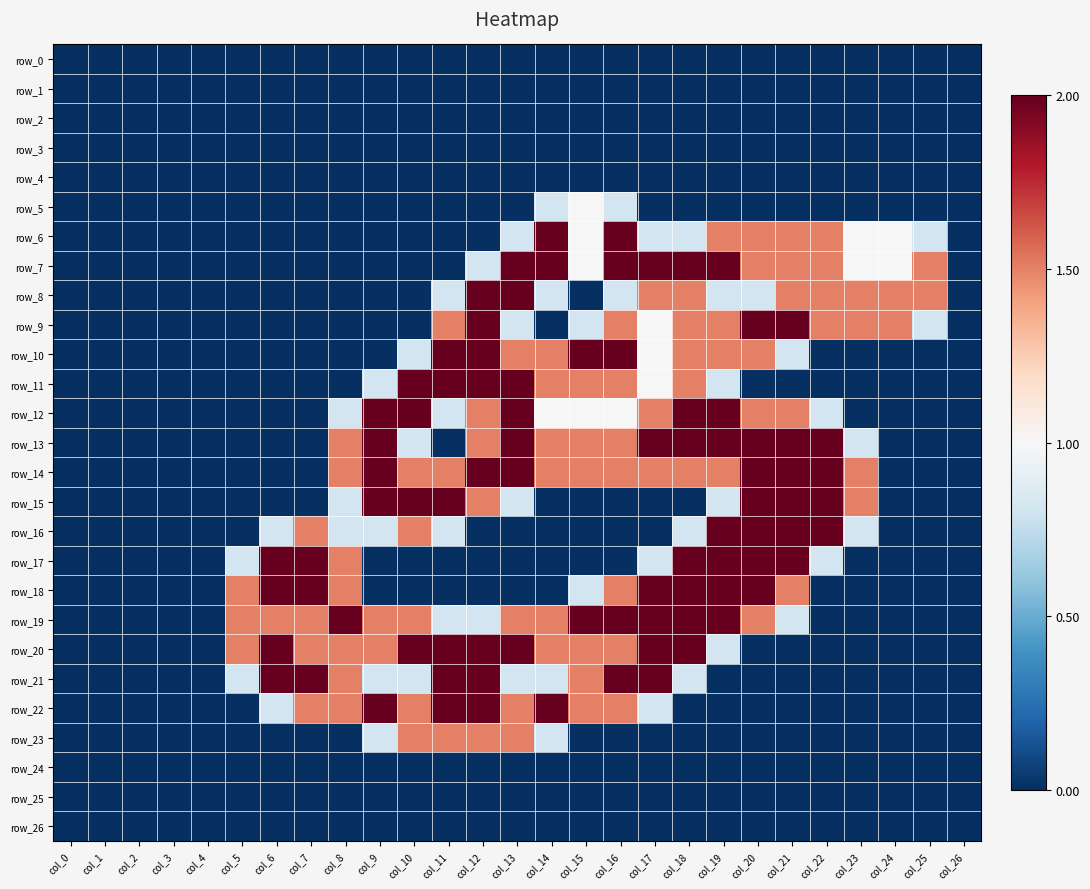

Rank the series at col_11 from lowest to highest value.

row_0, row_1, row_2, row_3, row_4, row_5, row_6, row_7, row_13, row_17, row_18, row_24, row_25, row_26, row_8, row_12, row_16, row_19, row_9, row_14, row_23, row_10, row_11, row_15, row_20, row_21, row_22